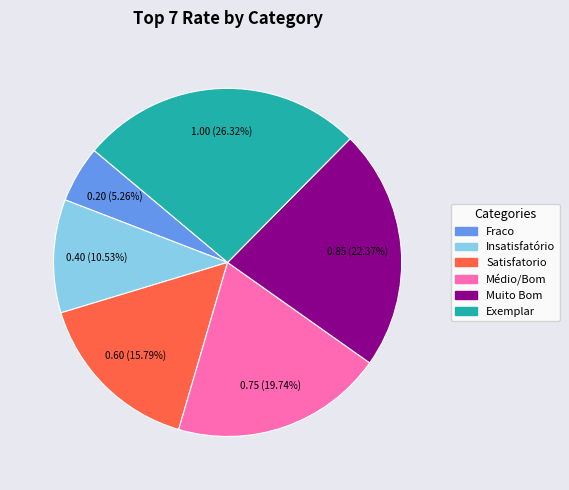

Is there a majority slice in this chart?

No